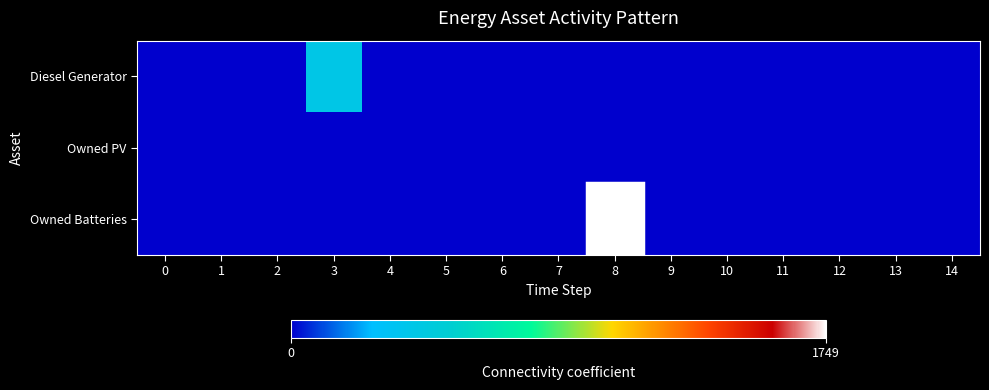

Reading left to right, list all the values displayed in this chart.

Diesel Generator: 0=0	1=0	2=0	3=400	4=0	5=0	6=0	7=0	8=0	9=0	10=0	11=0	12=0	13=0	14=0
Owned PV: 0=0	1=0	2=0	3=0	4=0	5=0	6=0	7=0	8=0	9=0	10=0	11=0	12=0	13=0	14=0
Owned Batteries: 0=0	1=0	2=0	3=0	4=0	5=0	6=0	7=0	8=1749	9=0	10=0	11=0	12=0	13=0	14=0